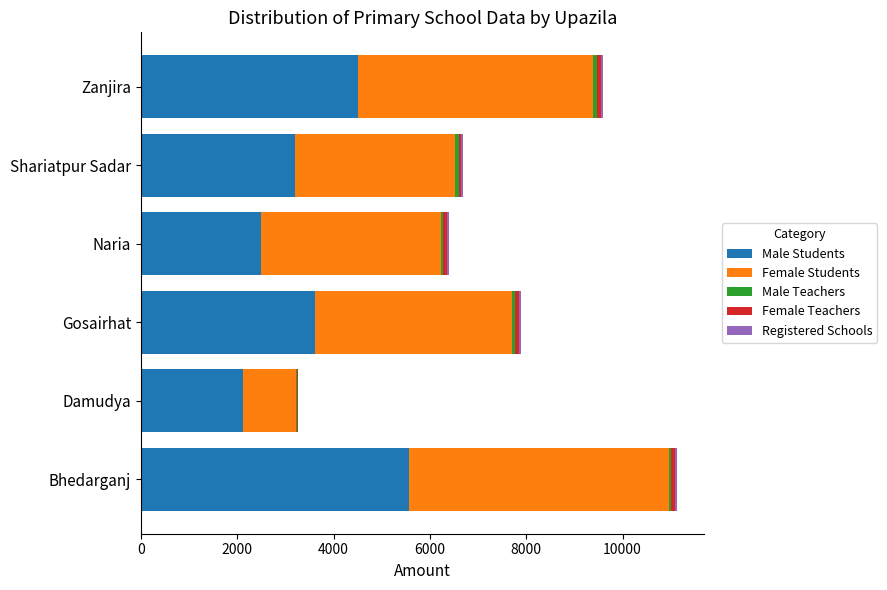

Which category has the highest value in the Male Students series?

Bhedarganj